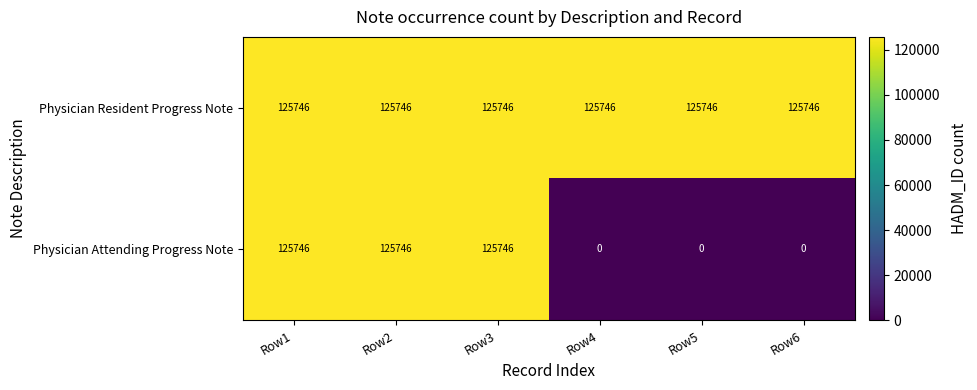

What is the sum of the Physician Attending Progress Note values at Row3 and Row1?

251492